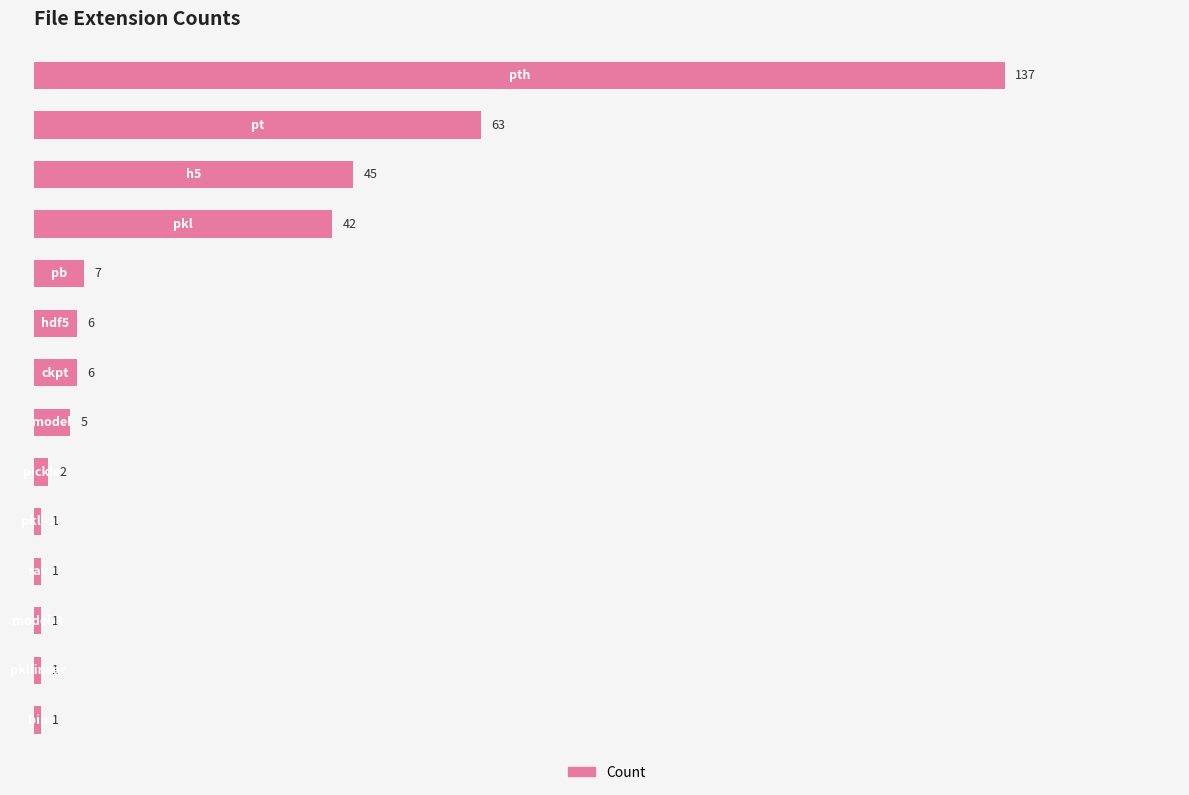

Does the chart contain stacked bars?

No